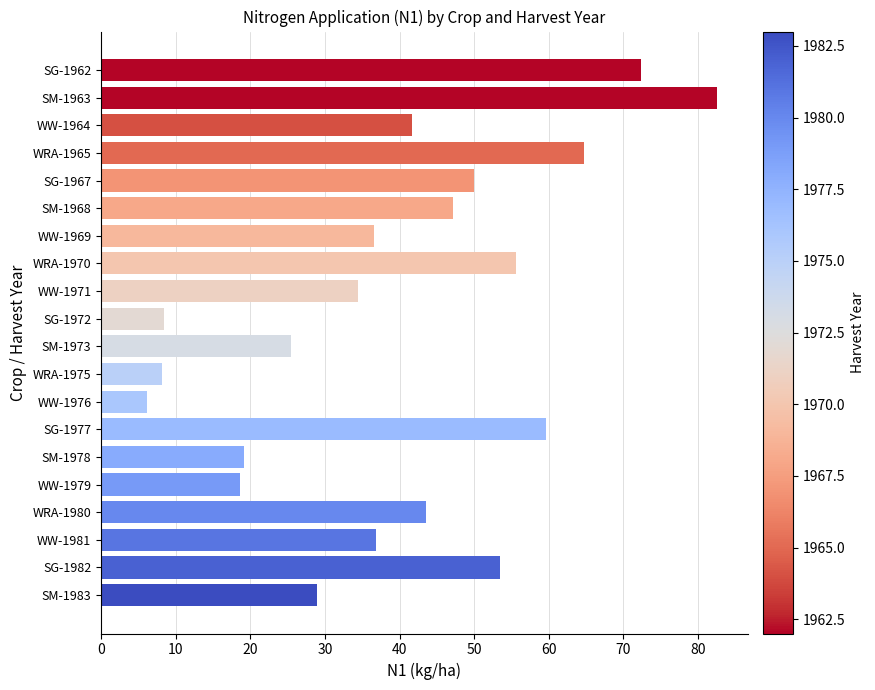

What is the approximate value at SM-1963?

82.5